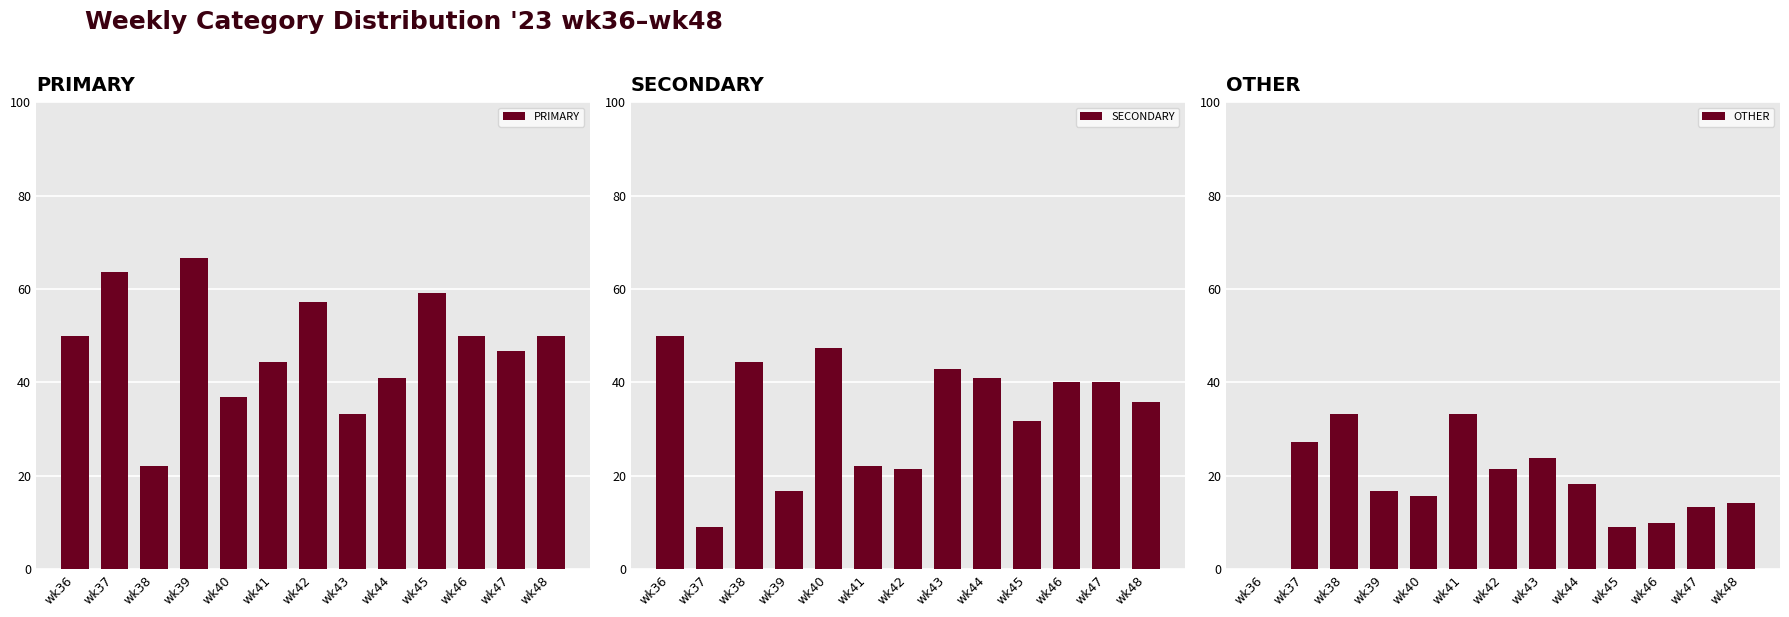

What is the spread (max minus min) of values at wk40?

31.6